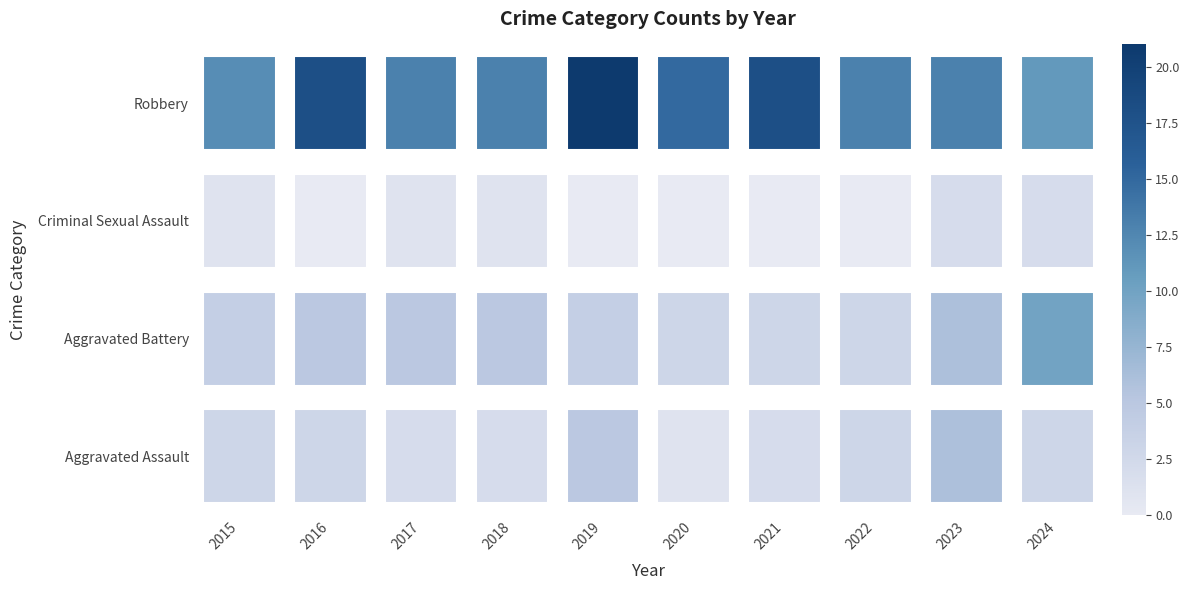

Reading right to left, transcribe all the data shown in this chart.

Robbery: 2024=3	2023=6	2022=3	2021=2	2020=1	2019=5	2018=2	2017=2	2016=3	2015=3
Criminal Sexual Assault: 2024=10	2023=6	2022=3	2021=3	2020=3	2019=4	2018=5	2017=5	2016=5	2015=4
Aggravated Battery: 2024=2	2023=2	2022=0	2021=0	2020=0	2019=0	2018=1	2017=1	2016=0	2015=1
Aggravated Assault: 2024=11	2023=13	2022=13	2021=18	2020=15	2019=21	2018=13	2017=13	2016=18	2015=12